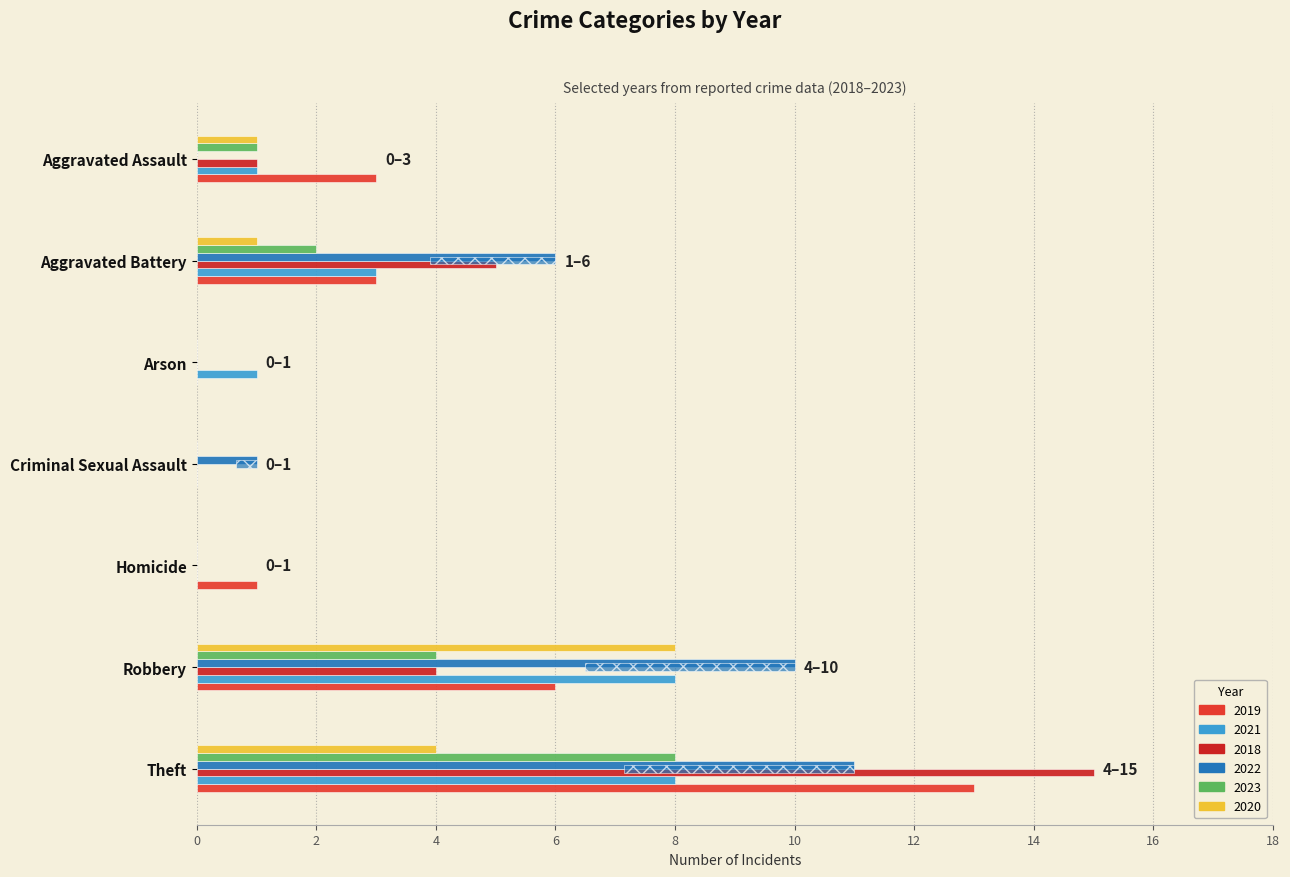

Reading left to right, what are all the values shown in this chart?

2019: Aggravated Assault=3	Aggravated Battery=3	Arson=0	Criminal Sexual Assault=0	Homicide=1	Robbery=6	Theft=13
2021: Aggravated Assault=1	Aggravated Battery=3	Arson=1	Criminal Sexual Assault=0	Homicide=0	Robbery=8	Theft=8
2018: Aggravated Assault=1	Aggravated Battery=5	Arson=0	Criminal Sexual Assault=0	Homicide=0	Robbery=4	Theft=15
2022: Aggravated Assault=0	Aggravated Battery=6	Arson=0	Criminal Sexual Assault=1	Homicide=0	Robbery=10	Theft=11
2023: Aggravated Assault=1	Aggravated Battery=2	Arson=0	Criminal Sexual Assault=0	Homicide=0	Robbery=4	Theft=8
2020: Aggravated Assault=1	Aggravated Battery=1	Arson=0	Criminal Sexual Assault=0	Homicide=0	Robbery=8	Theft=4